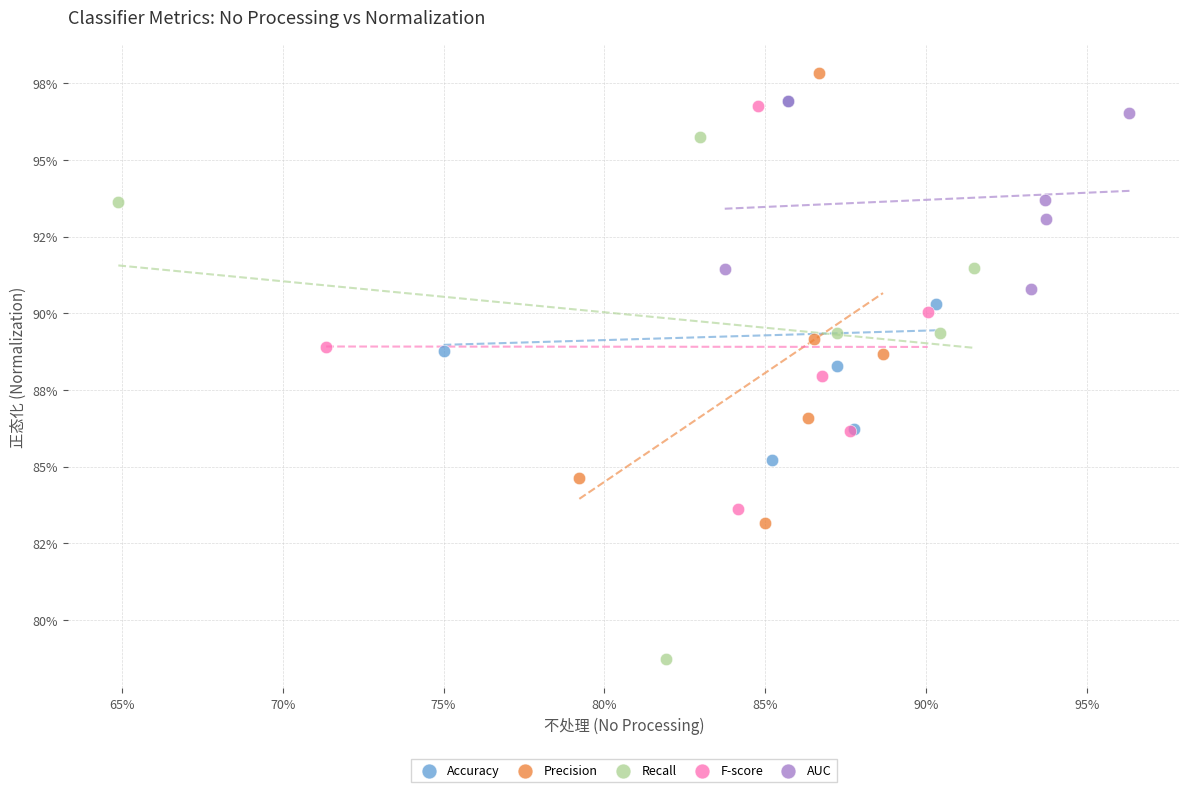

What are all the series names shown in the legend?

Accuracy, Precision, Recall, F-score, AUC